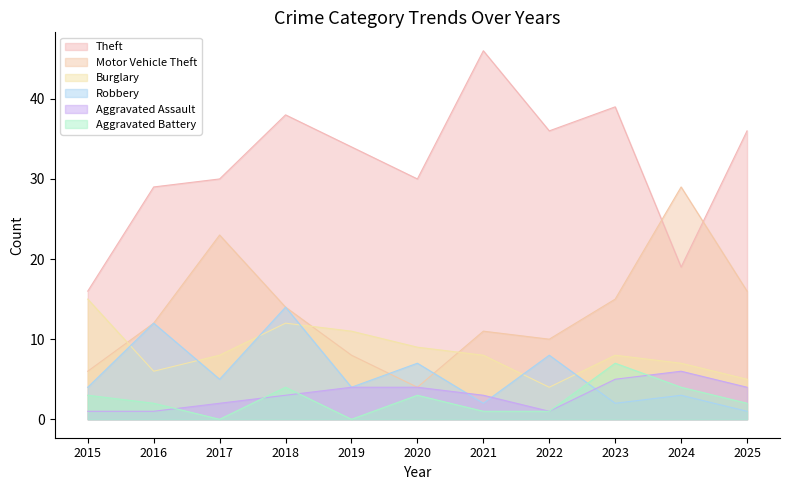

How many lines are shown in the chart?

6